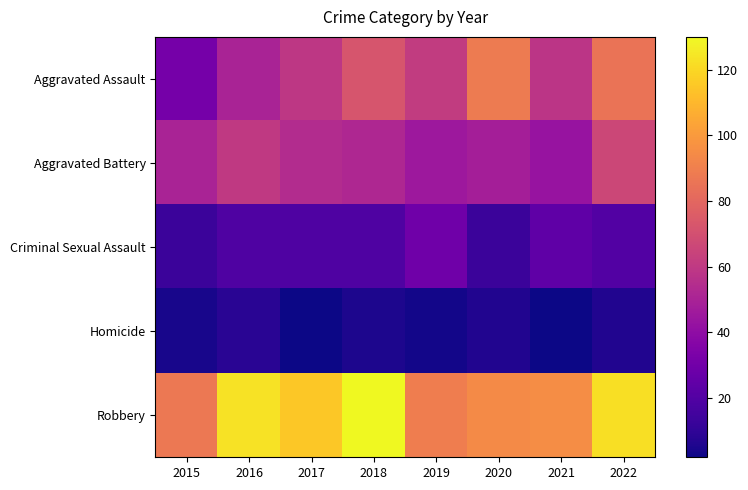

What is the total value across all series at 2021?

222